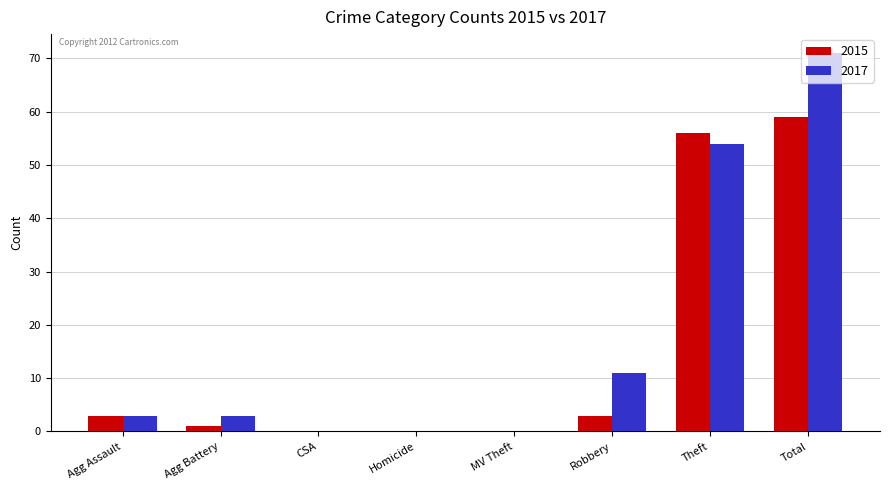

What is the average value of the 2015 series?

15